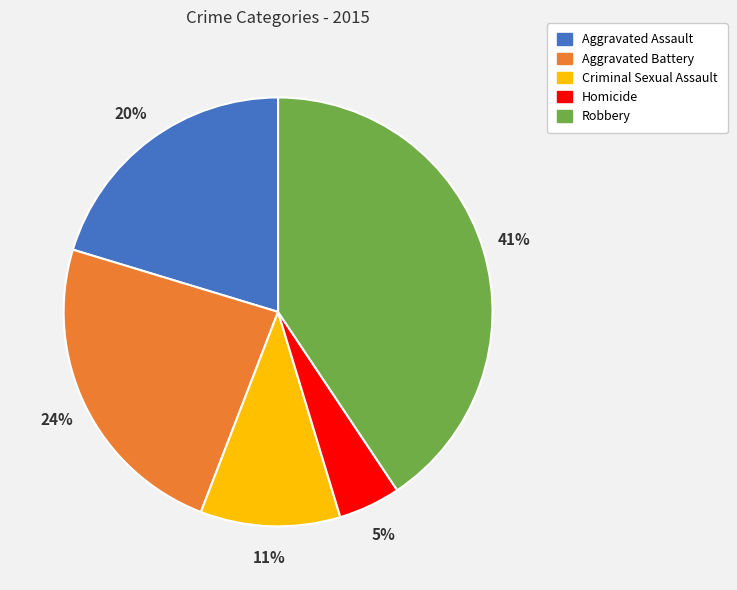

Between Robbery and Criminal Sexual Assault, which is larger?

Robbery